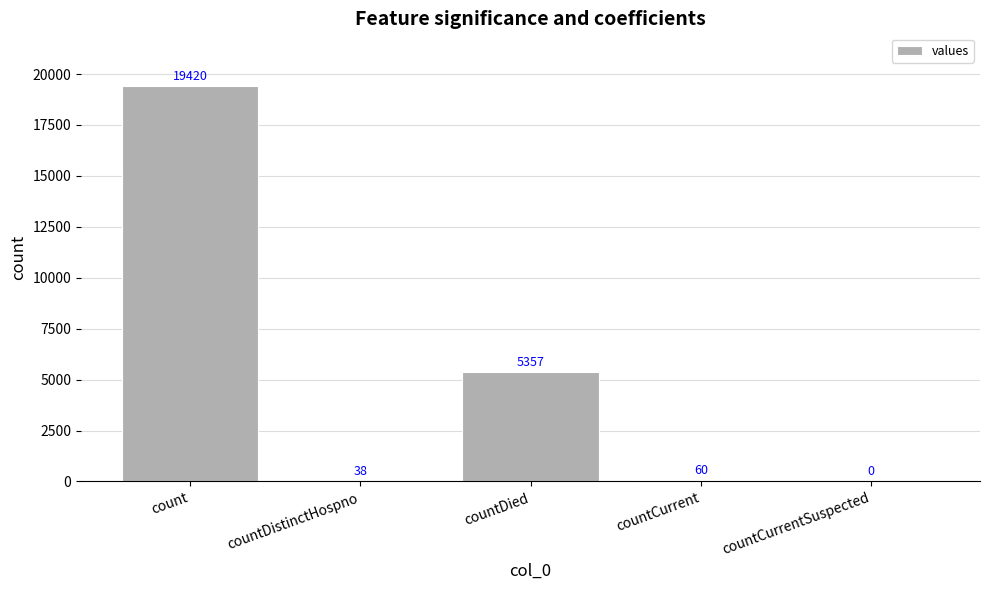

What is the difference between the values at countDistinctHospno and count?

19382